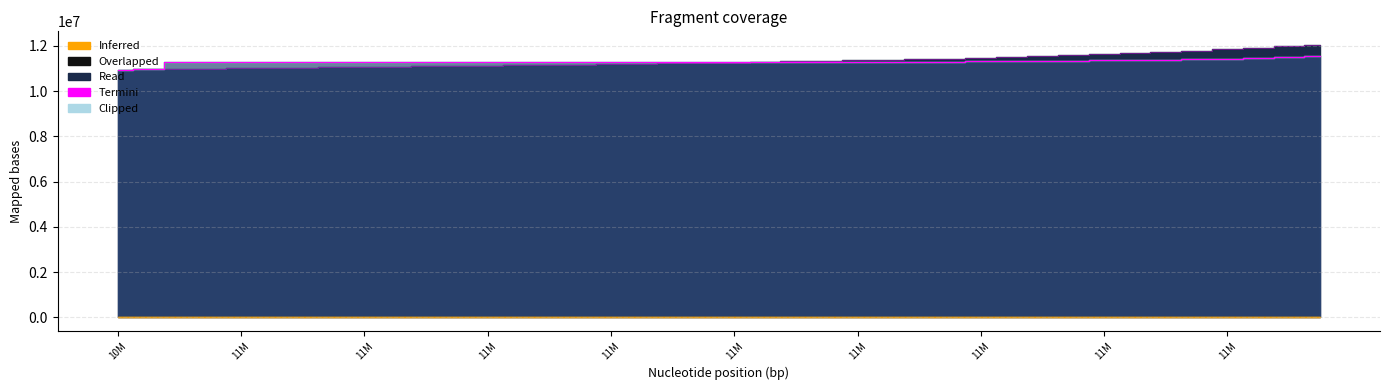

The value at 11M is 11295585.8. True or false?

True